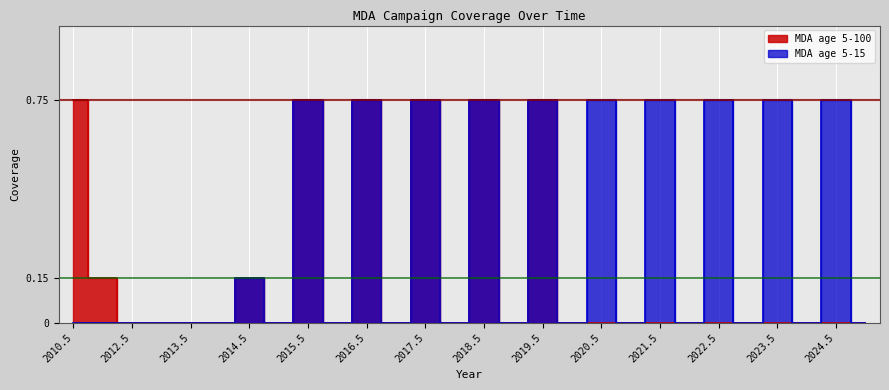

True or false: MDA age 5-100 and MDA age 5-15 cross at least once.

False